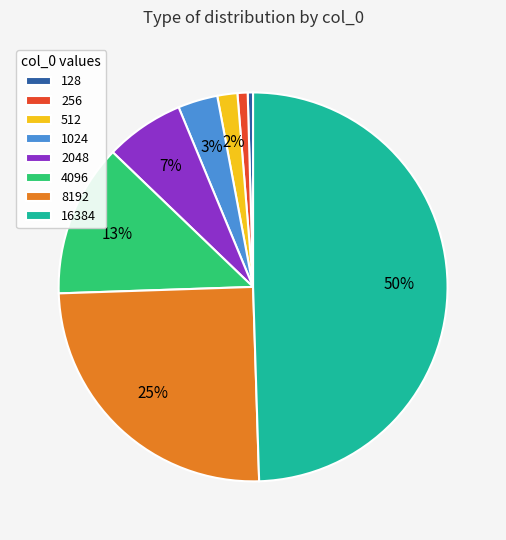

Is 4096 the majority of the pie?

No